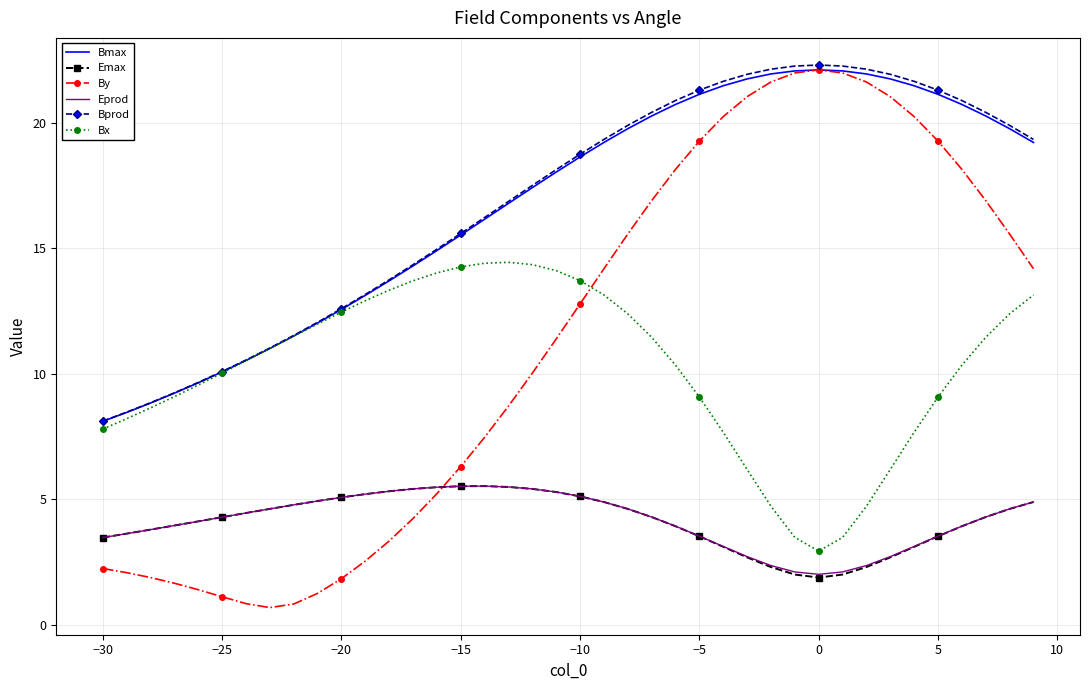

What is the average value of the Bmax series?

16.7